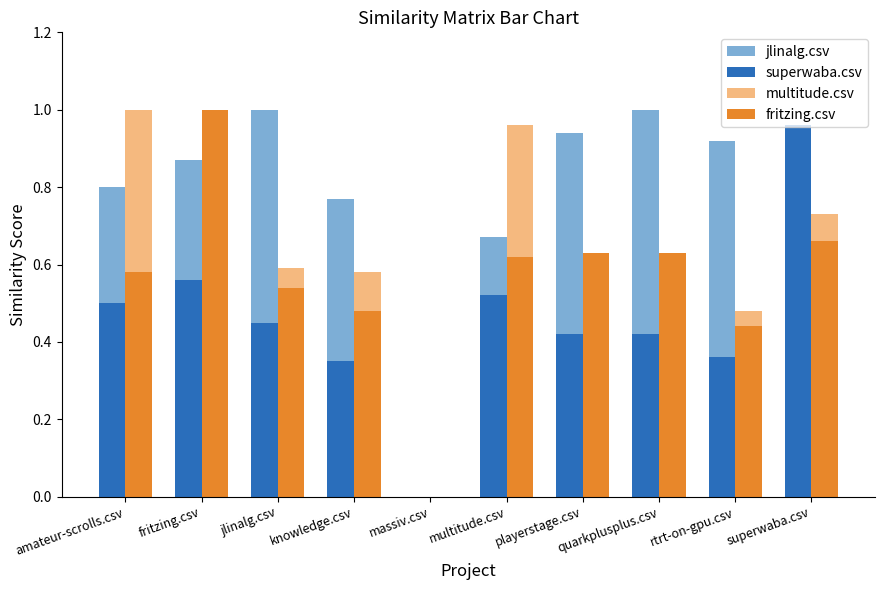

Which series changed the most between fritzing.csv and knowledge.csv?

fritzing.csv